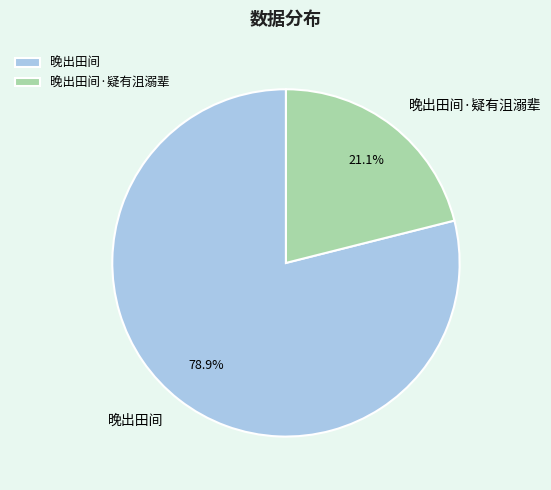

Is 晚出田间 the majority of the pie?

Yes